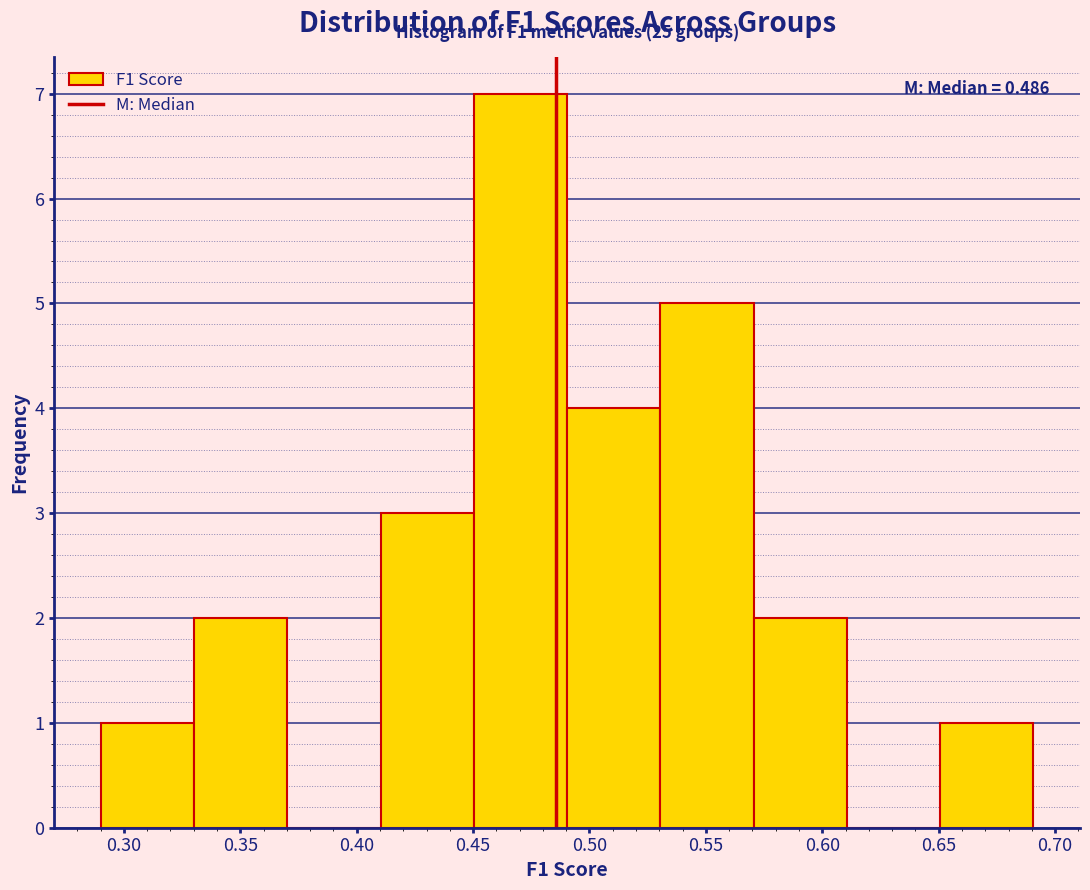

Over which range of the x-axis is the bar tallest?

0.45 to 0.49